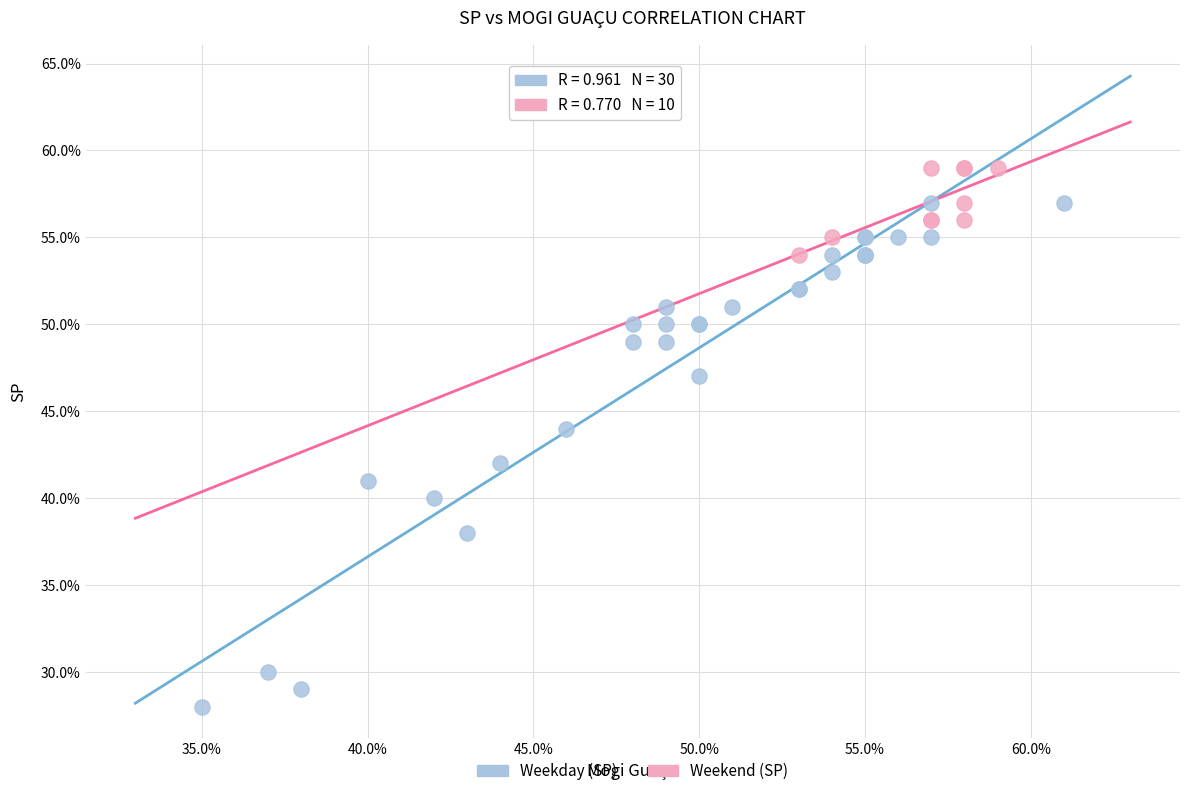

What are all the series names shown in the legend?

Weekday (SP), Weekend (SP)